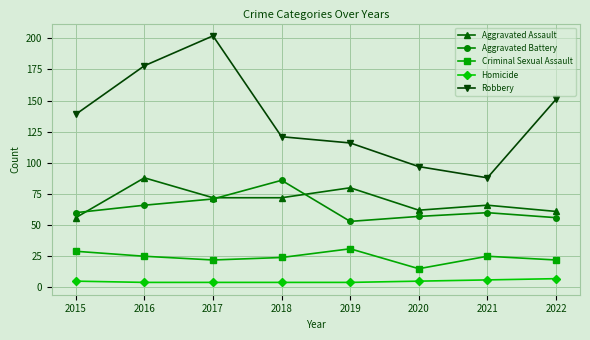

What is the difference between the second highest and minimum values in the Aggravated Assault series?

24